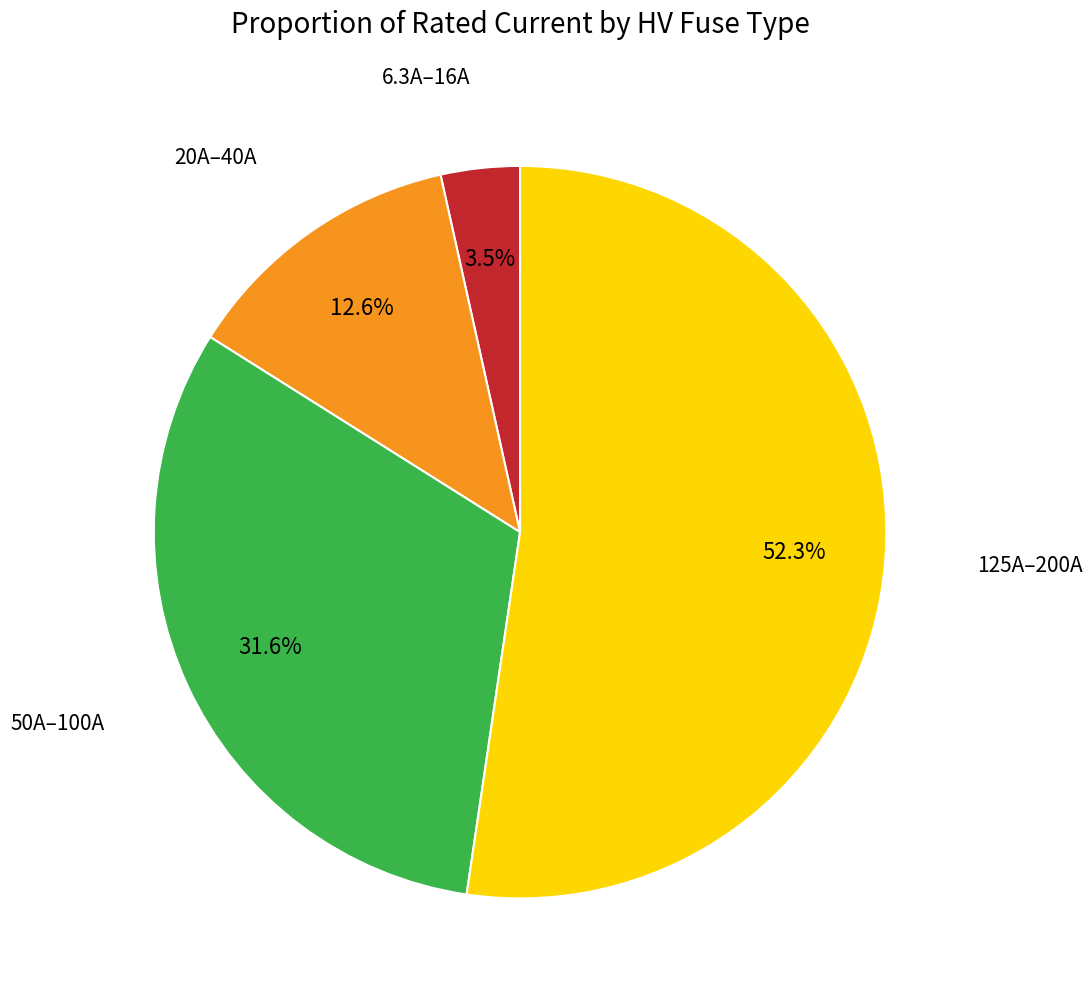

Does any single category account for the majority?

Yes